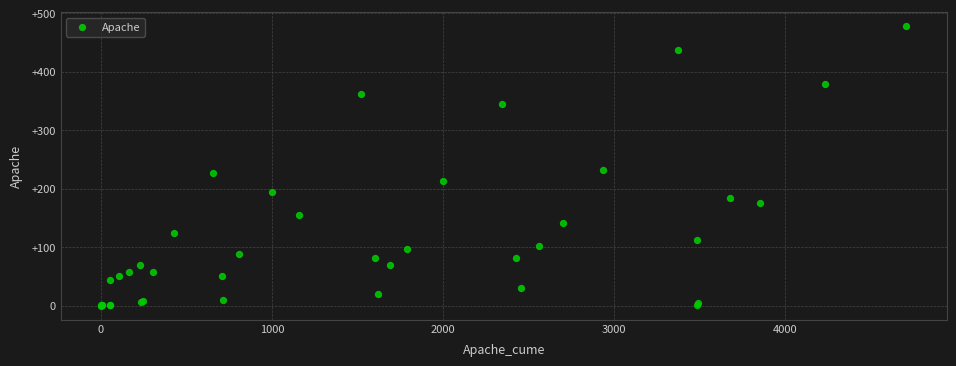

What Y value in the scatter plot is closest to 239?

233